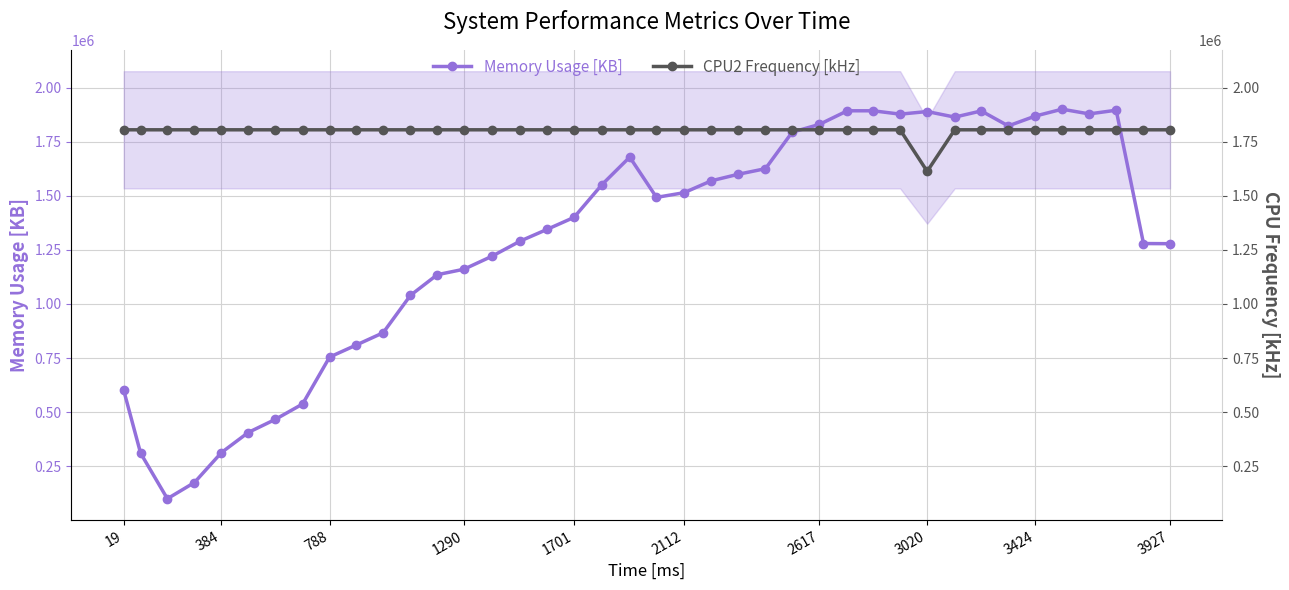

How many distinct data groups are displayed?

2